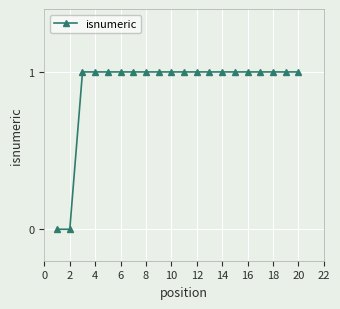

What is the sum of all values?

18